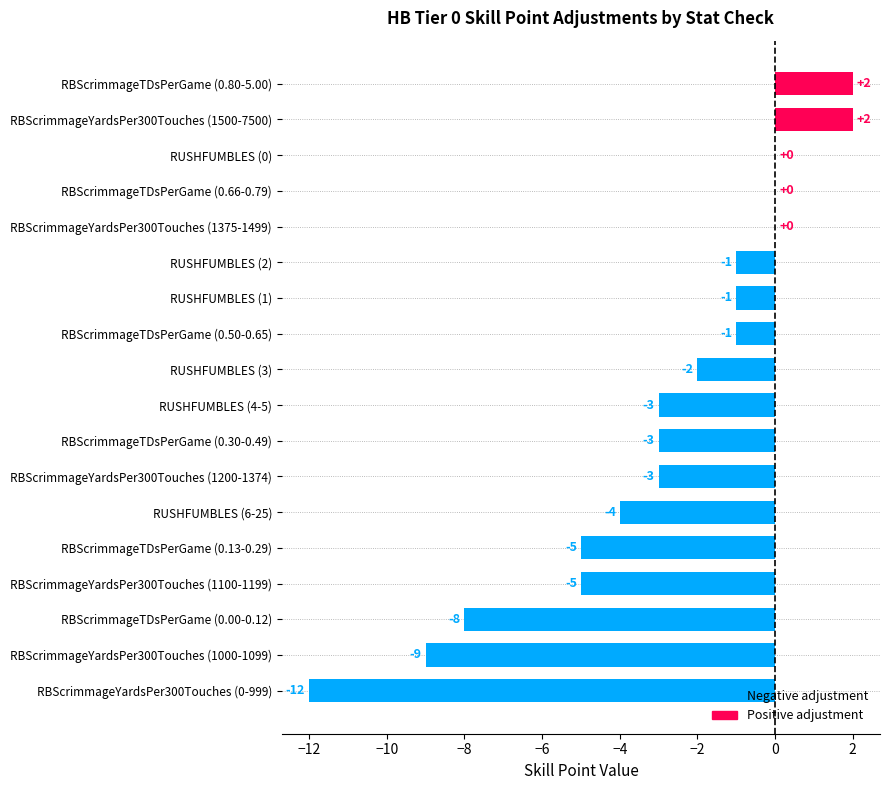

True or false: the data shows -2 at RUSHFUMBLES (1).

False